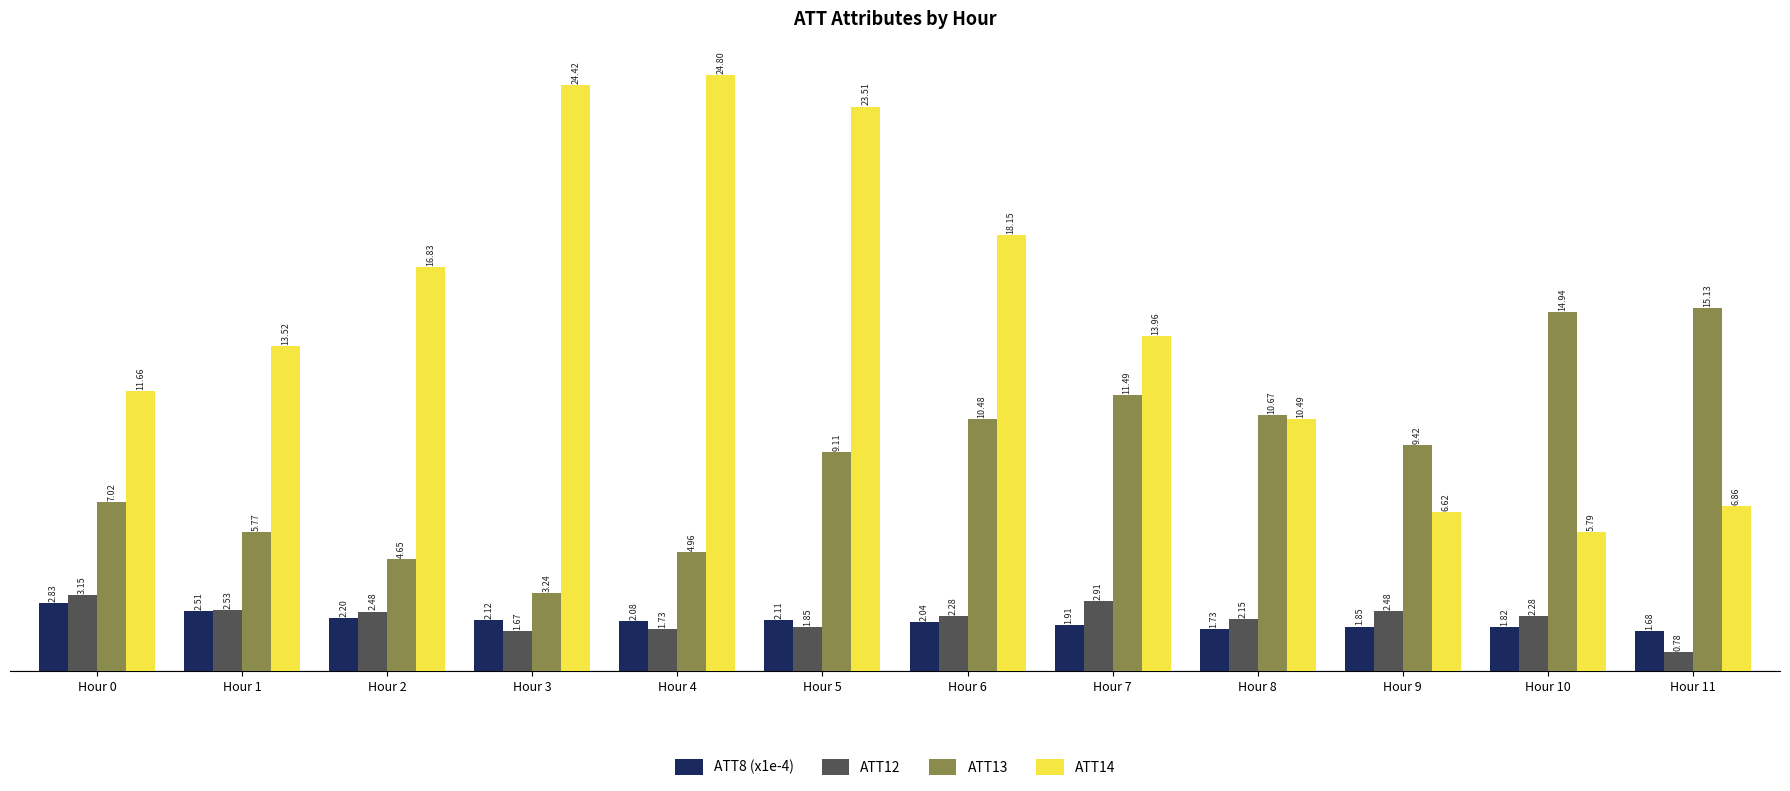

Which series has the largest total across all categories?

ATT14